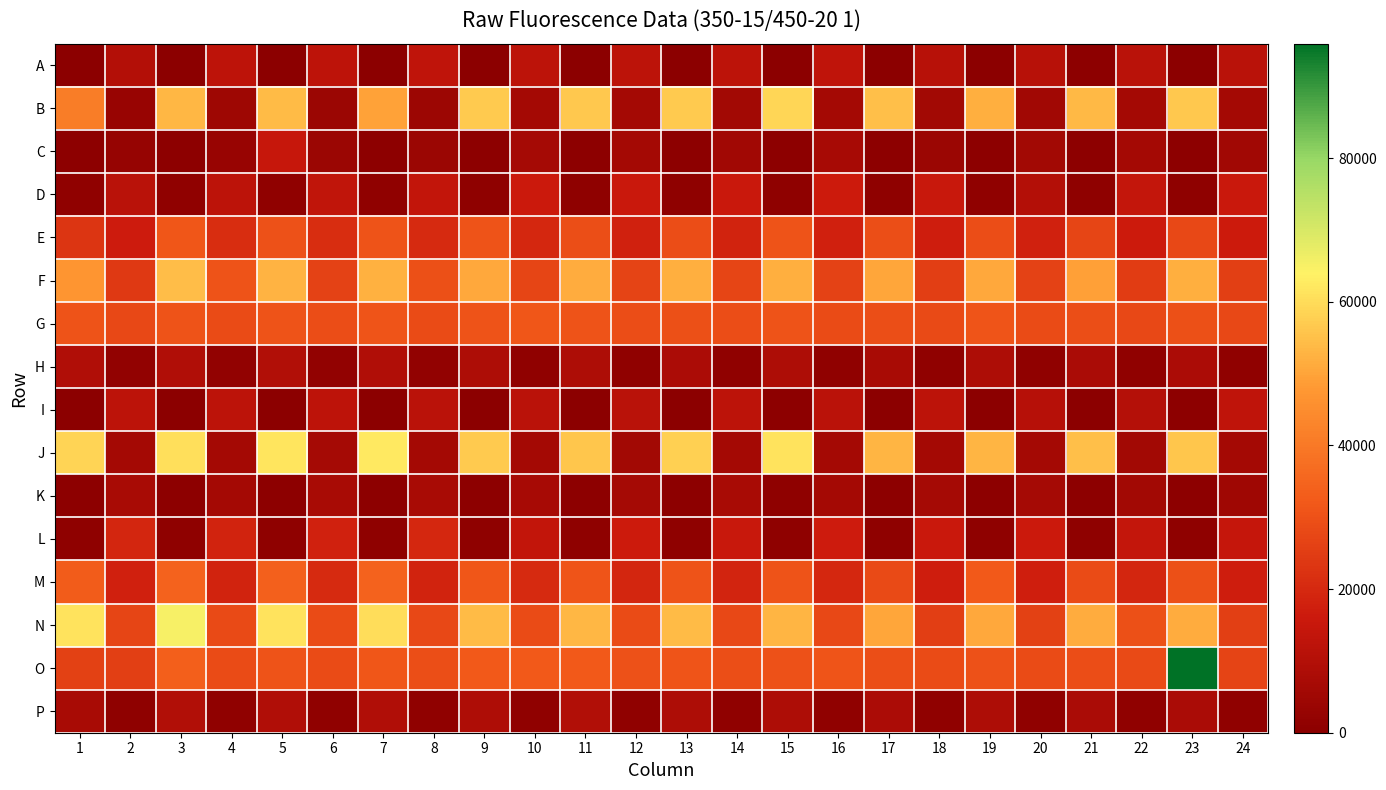

What is the smallest value displayed?

292